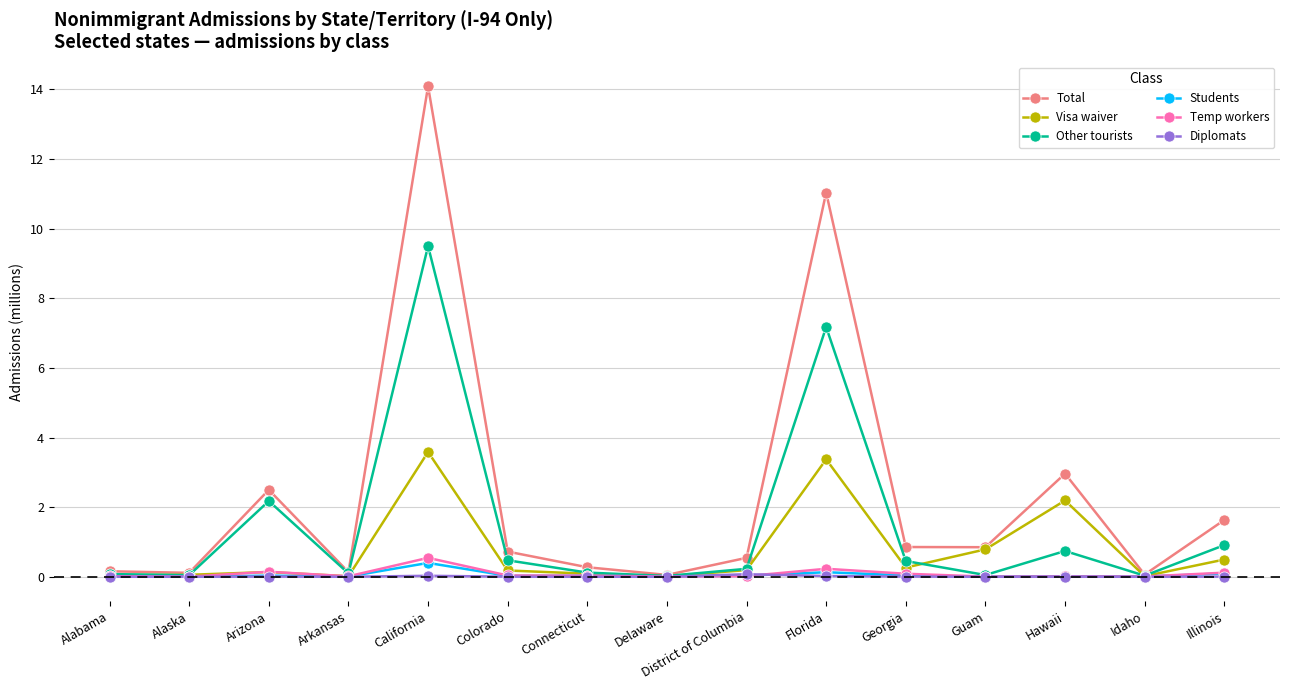

Which series has the largest total across all categories?

Total